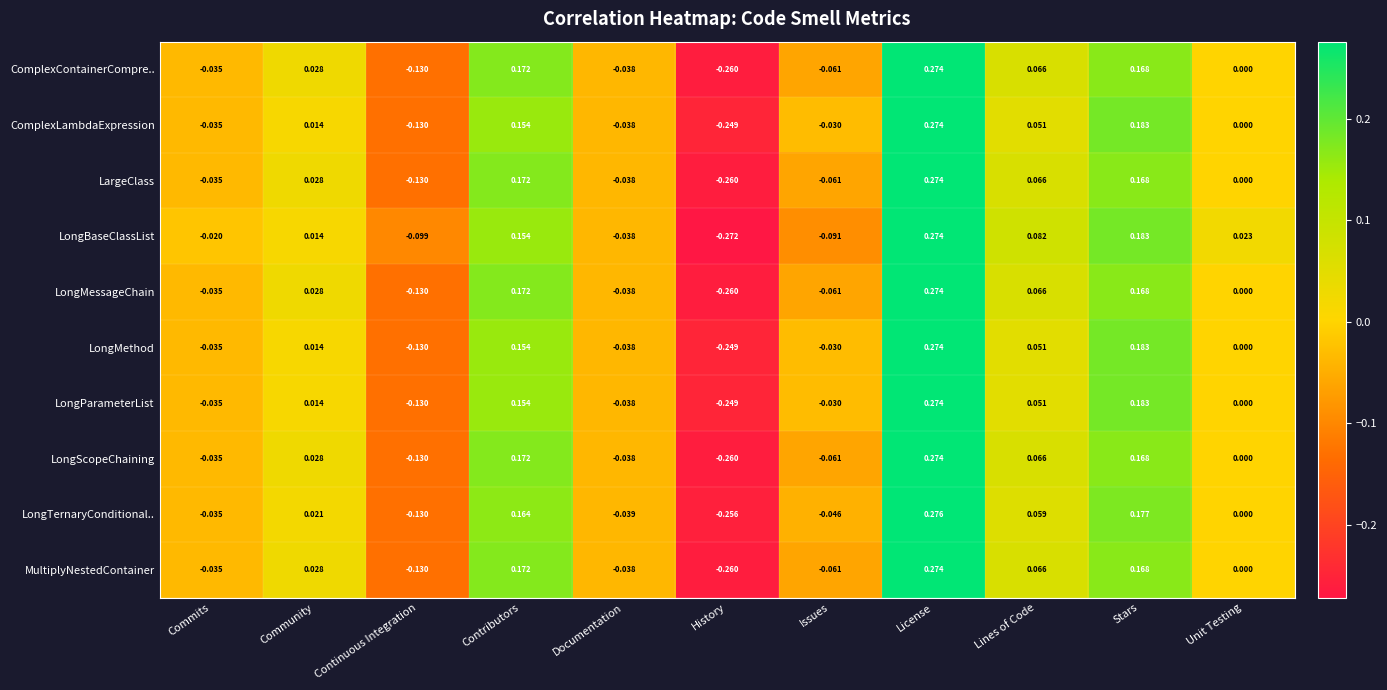

How many categories are shown in the chart?

11